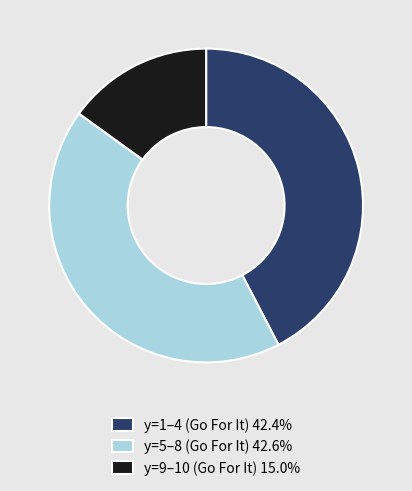

Does any single category account for the majority?

No